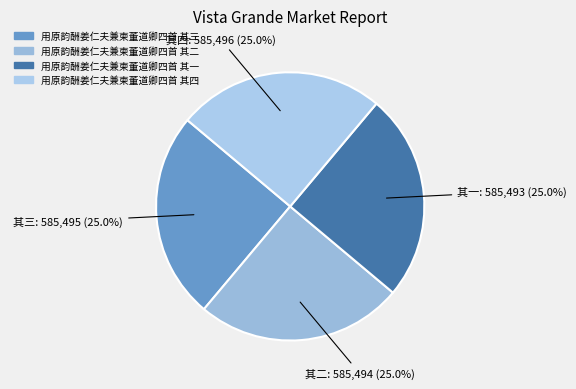

What percentage is NOT represented by 用原韵酬姜仁夫兼柬董道卿四首 其四?

75.0%